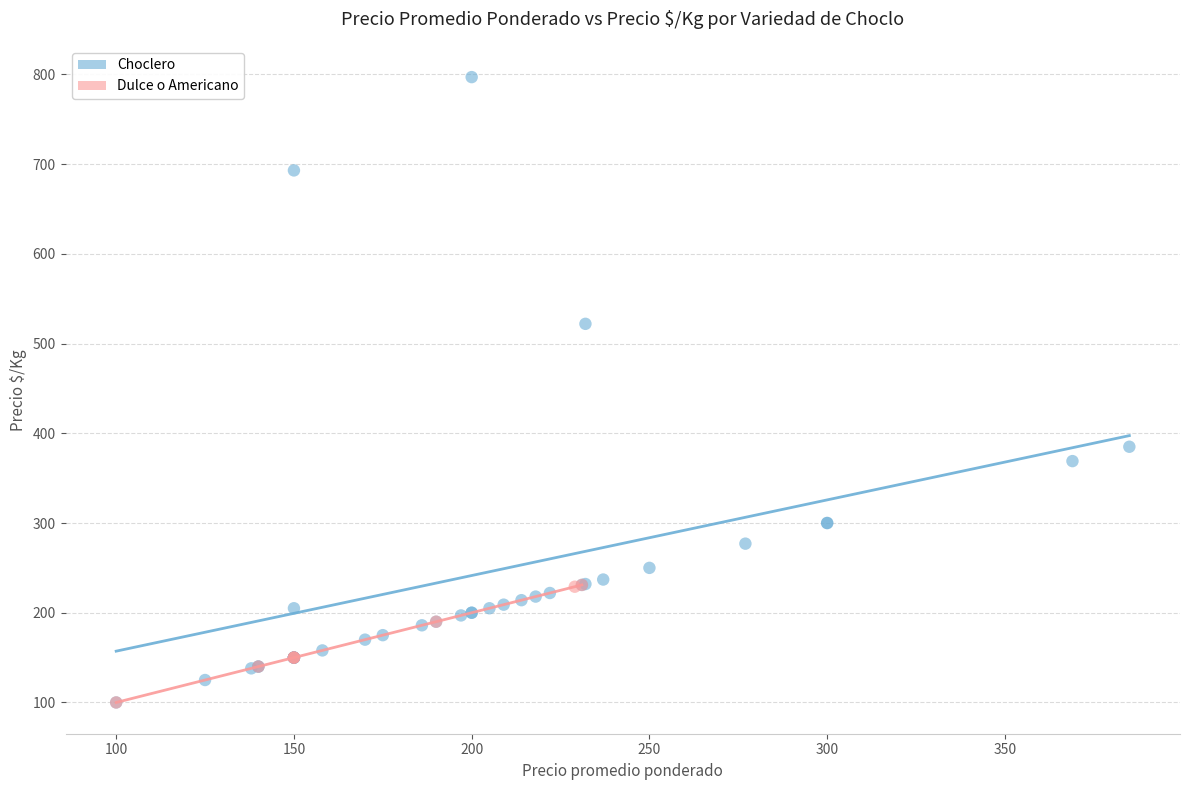

Which series has the largest Y range (max minus min)?

Choclero